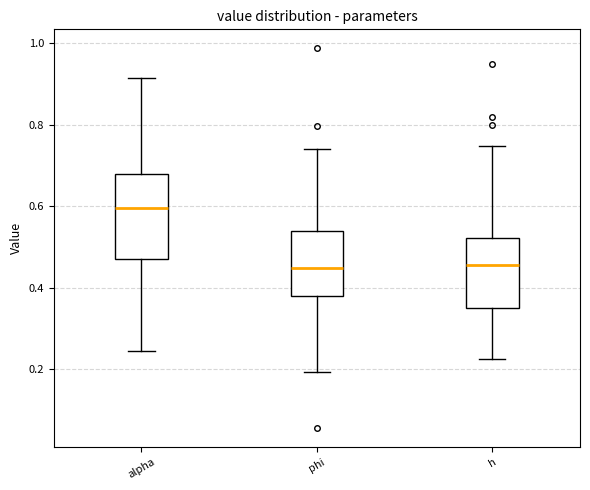

Which box has the highest median line?

alpha